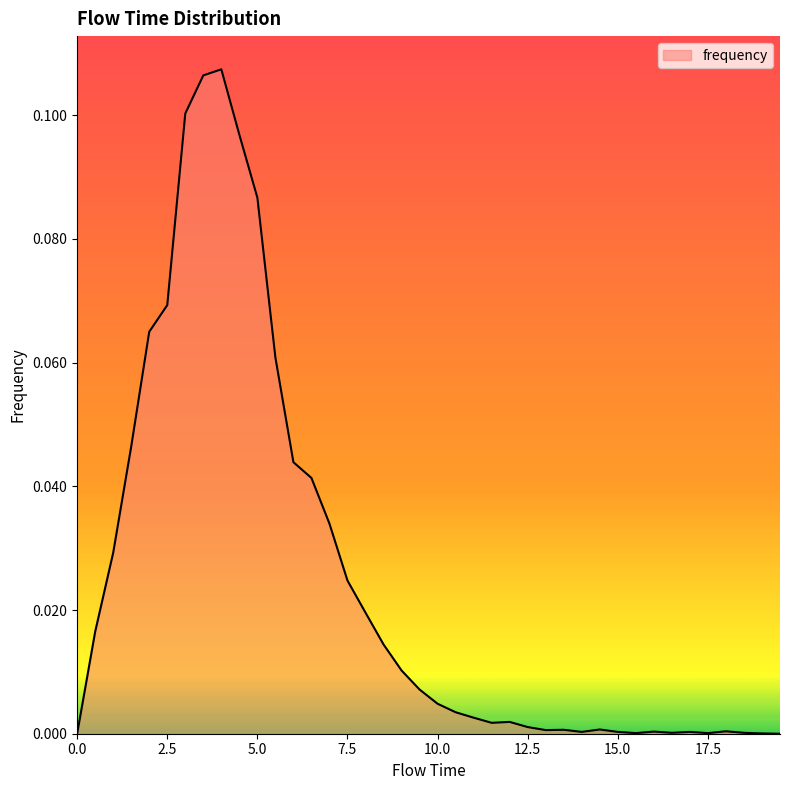

How many lines are shown in the chart?

1